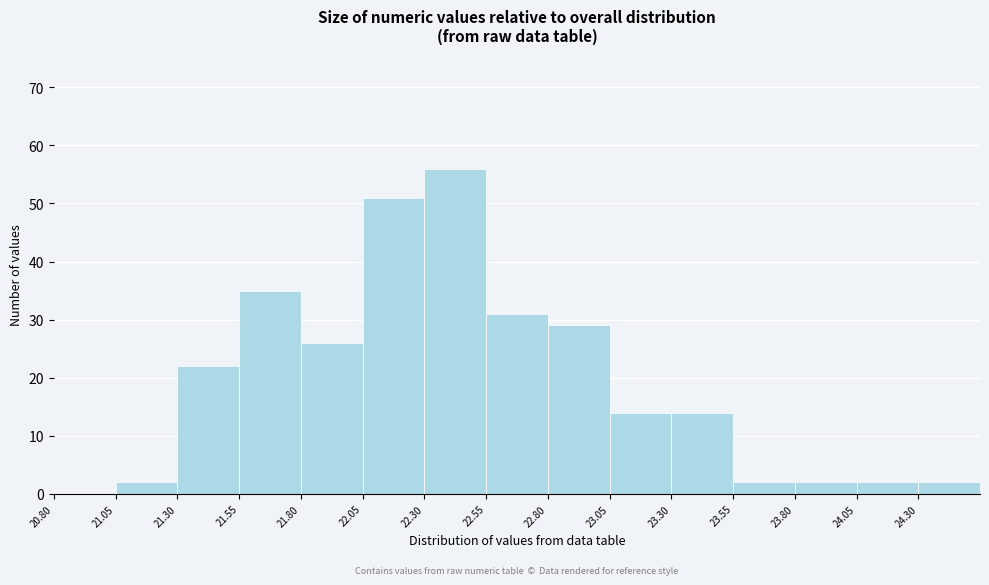

Reading left to right, transcribe this chart: for each bar, give the range it covers on the x-axis and its height. The values are not printed on the chart, so give them approximately, as read against the axis.

20.80 to 21.05: 0
21.05 to 21.30: 2
21.30 to 21.55: 22
21.55 to 21.80: 35
21.80 to 22.05: 26
22.05 to 22.30: 51
22.30 to 22.55: 56
22.55 to 22.80: 31
22.80 to 23.05: 29
23.05 to 23.30: 14
23.30 to 23.55: 14
23.55 to 23.80: 2
23.80 to 24.05: 2
24.05 to 24.30: 2
24.30 to 24.55: 2